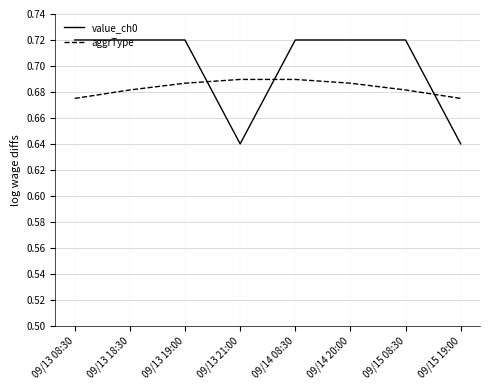

Which series has the largest total across all categories?

value_ch0